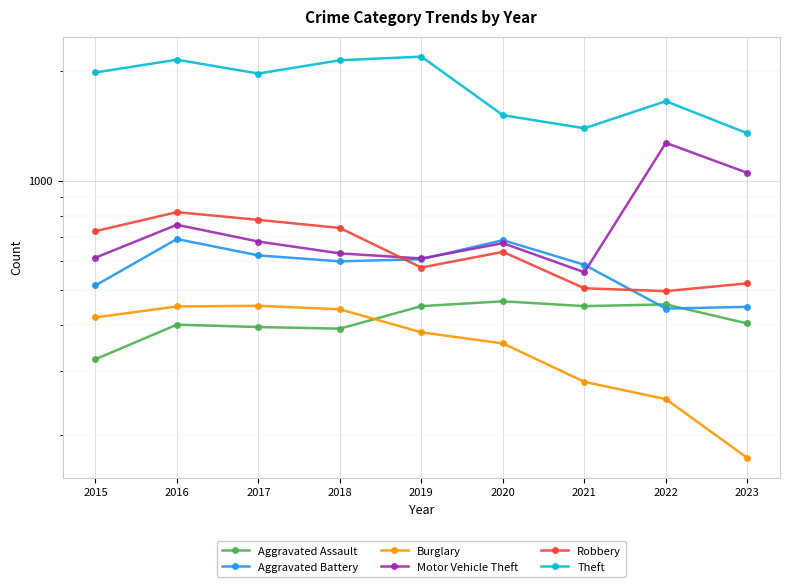

The value of Burglary at 2020 is 623. True or false?

False